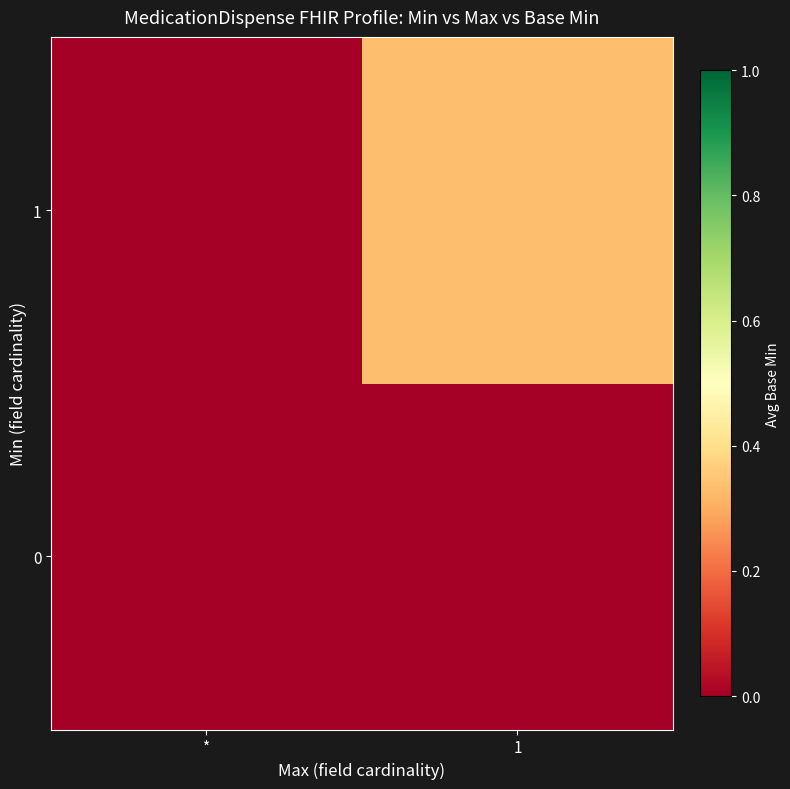

Reading right to left, transcribe all the data shown in this chart.

0: 1=0.0	*=0.0
1: 1=0.3	*=0.0